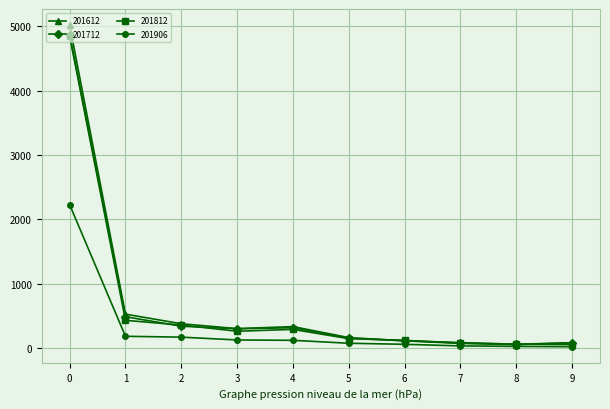

What is the total value across all series at 2?

1235.1